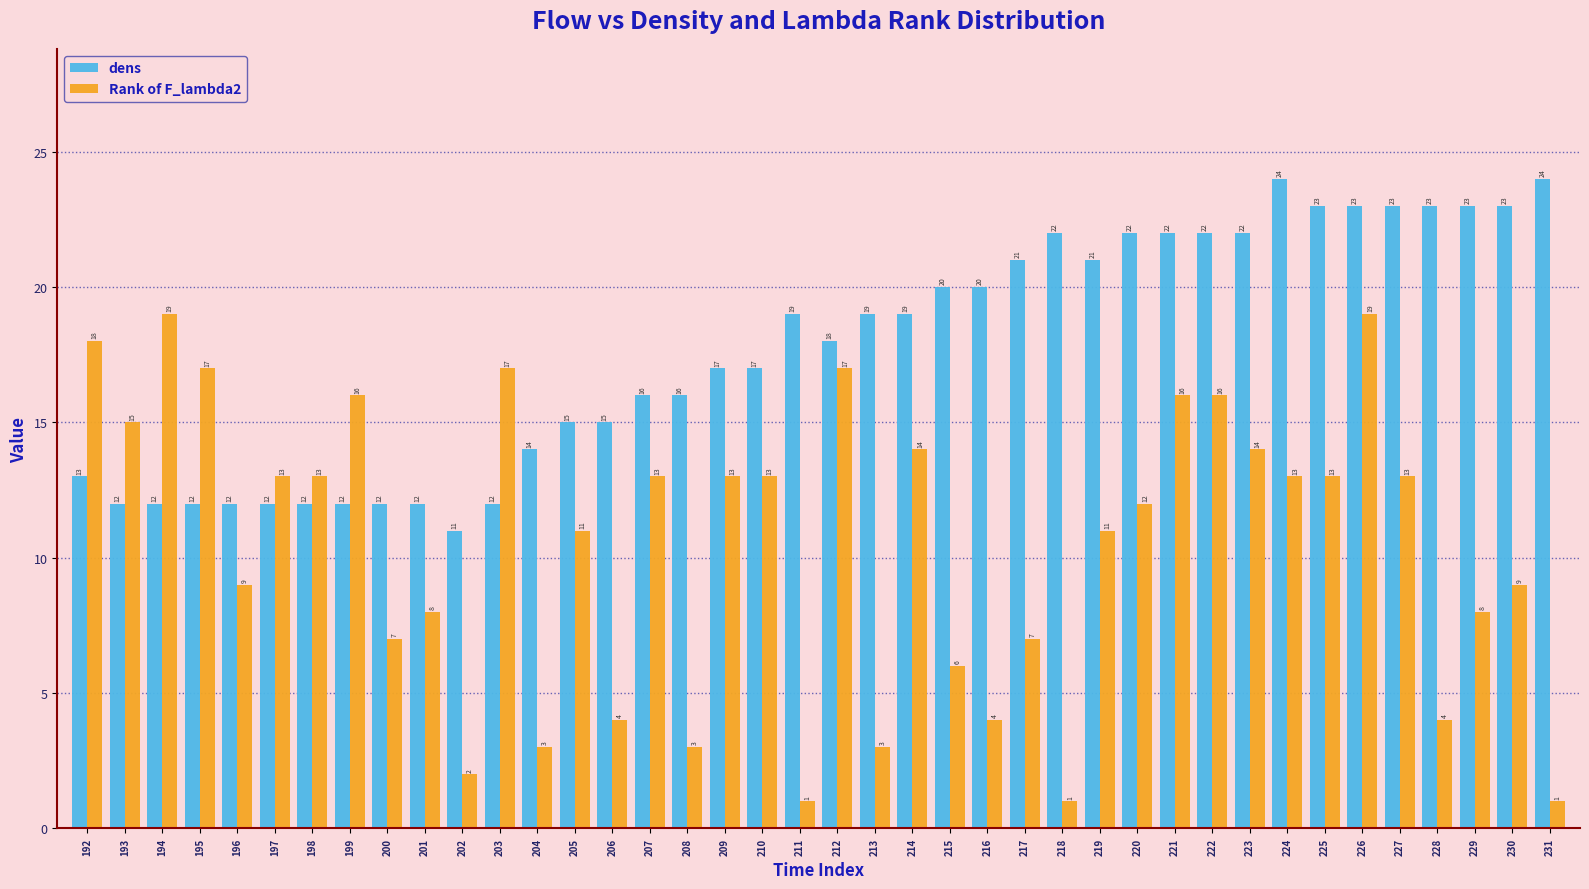

What is the total value across all series at 225?

36